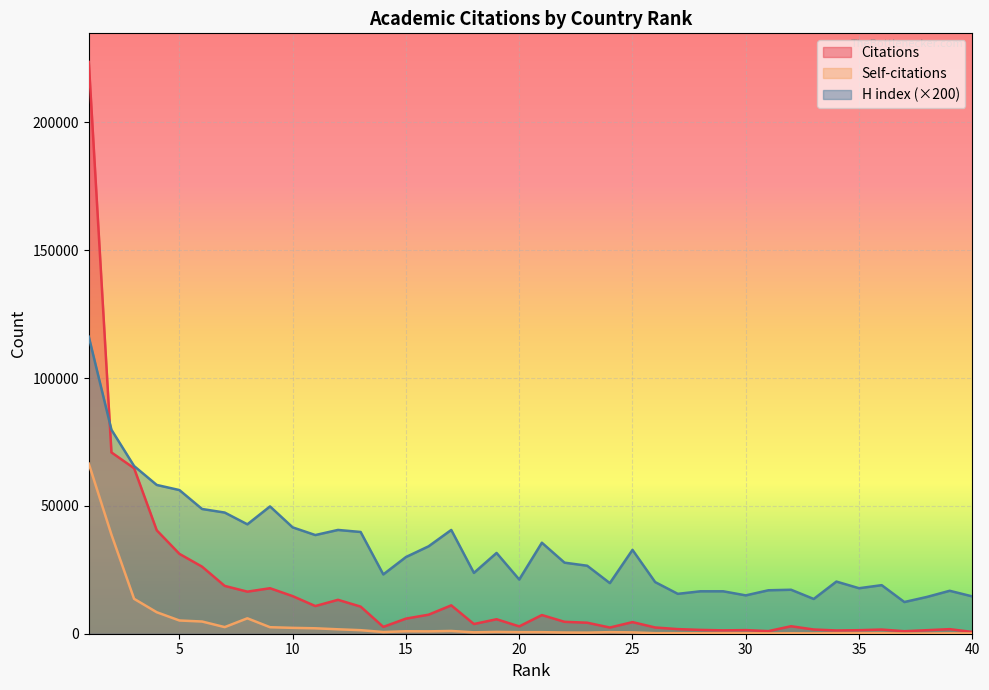

Read the Citations value at 10, to the nearest 100.

14700